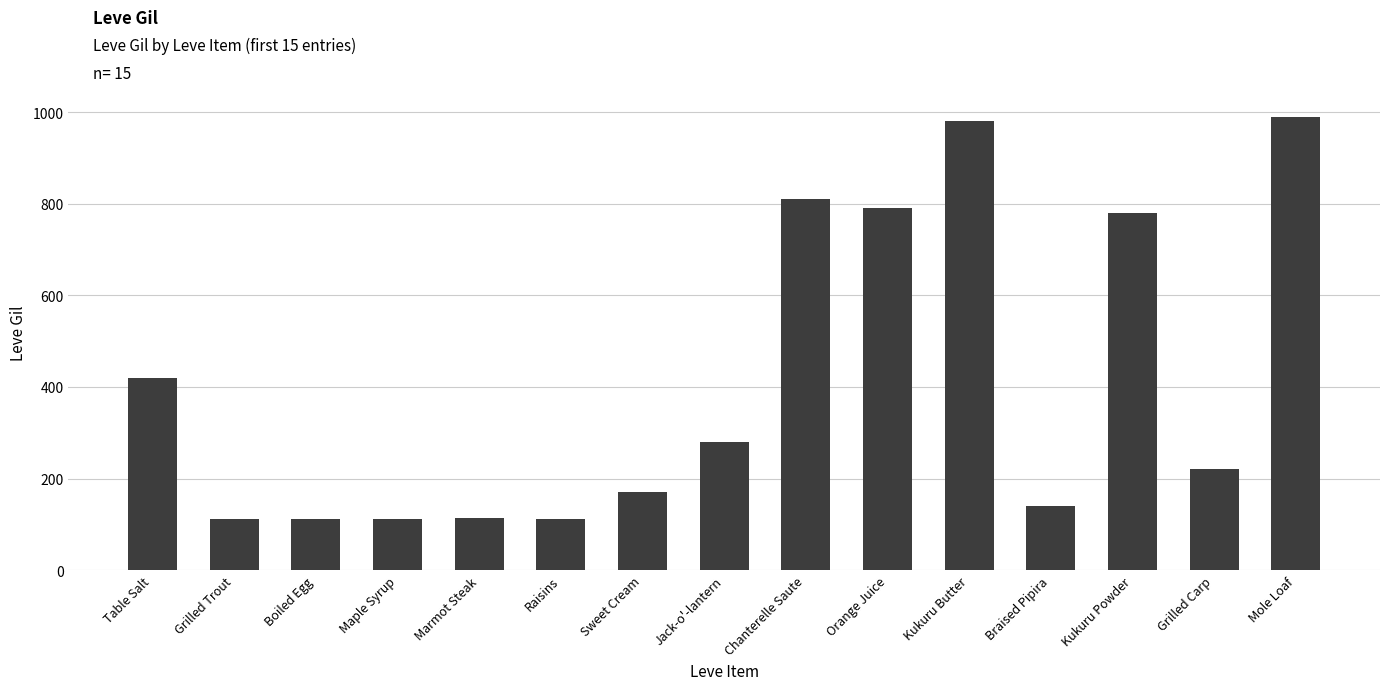

What is the smallest value displayed?

112